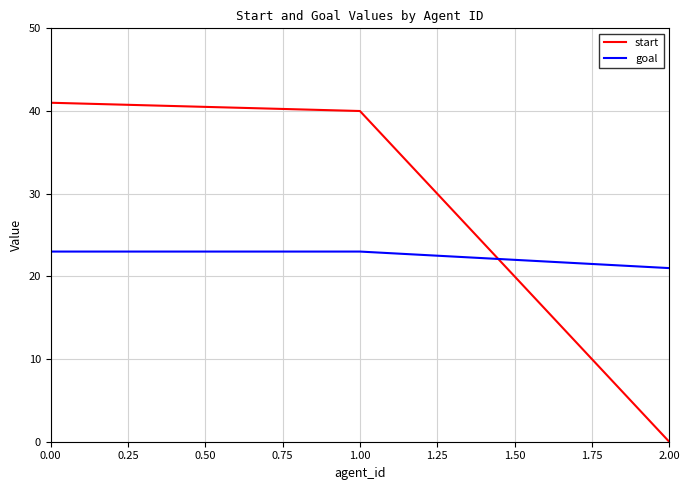

What are all the series names shown in the legend?

start, goal